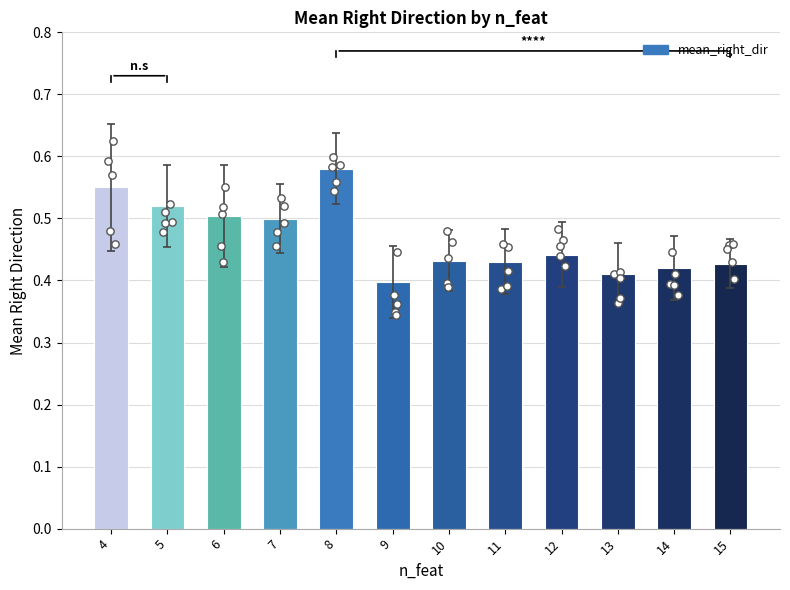

Which has a higher value, 13 or 6?

6